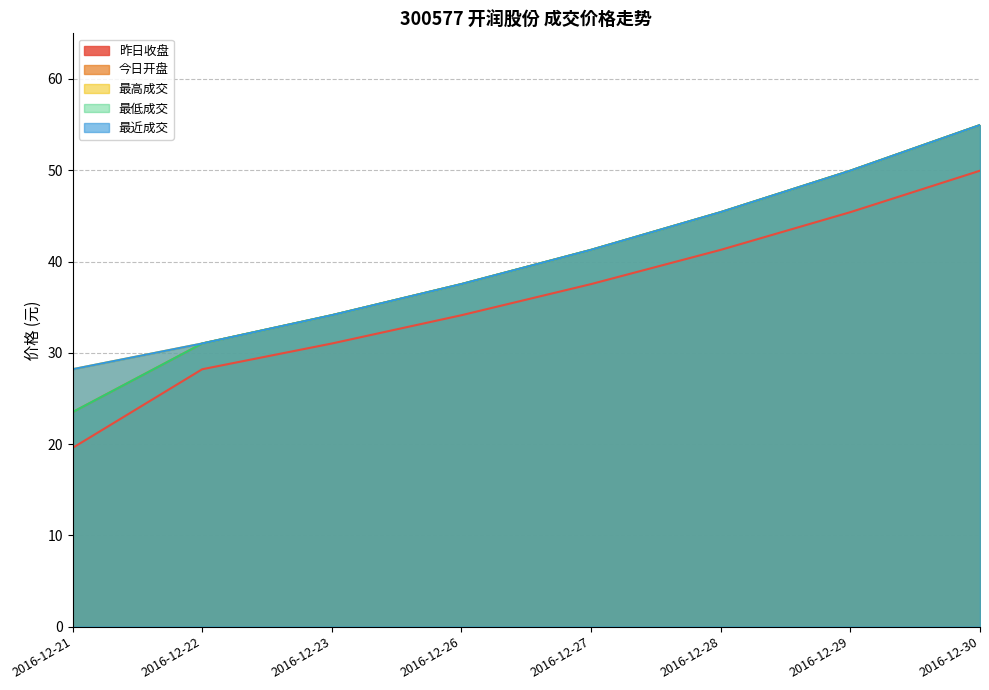

At how many categories does at least one series exceed 25?

8